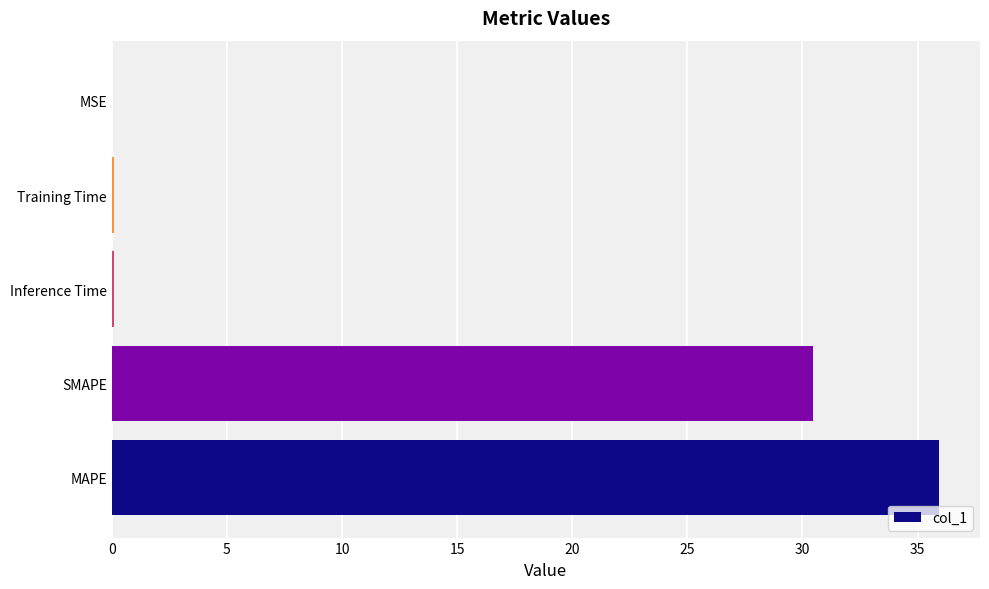

What is the greatest value displayed?

35.9